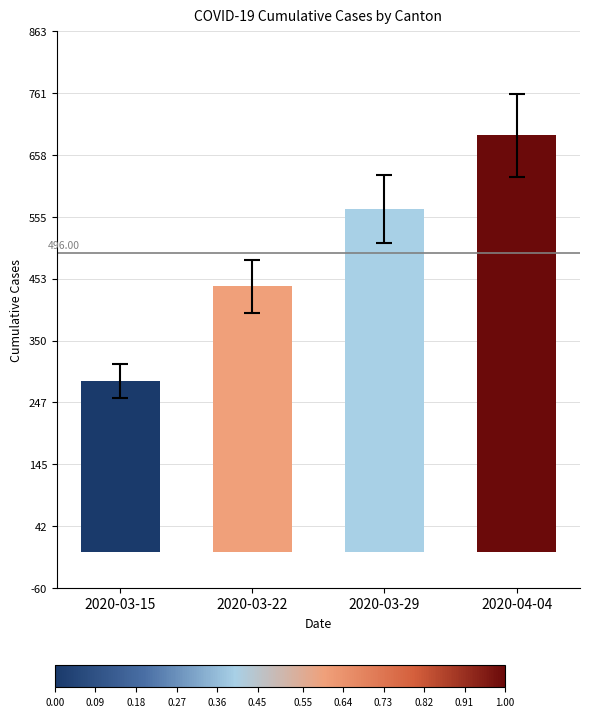

What is the average value?

496